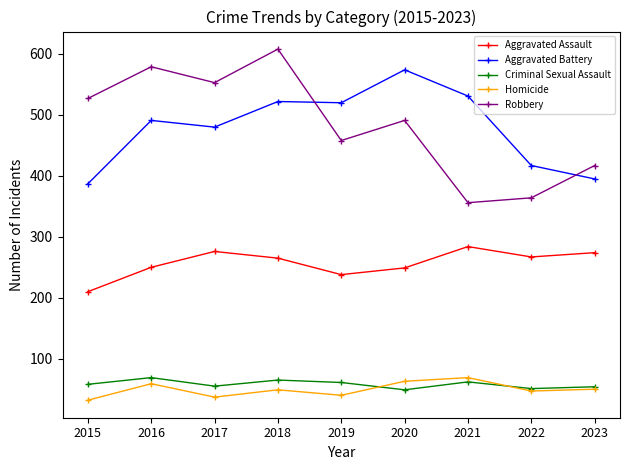

True or false: Aggravated Battery has a value of 228 at 2019.

False